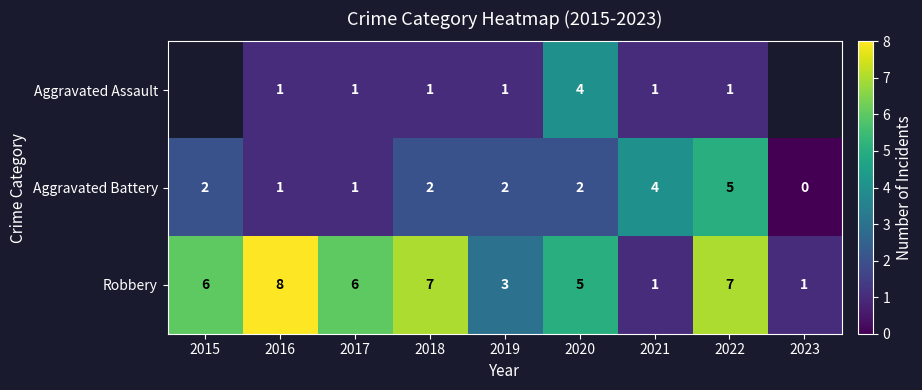

At 2019, list the series in order from largest to smallest.

Robbery, Aggravated Battery, Aggravated Assault